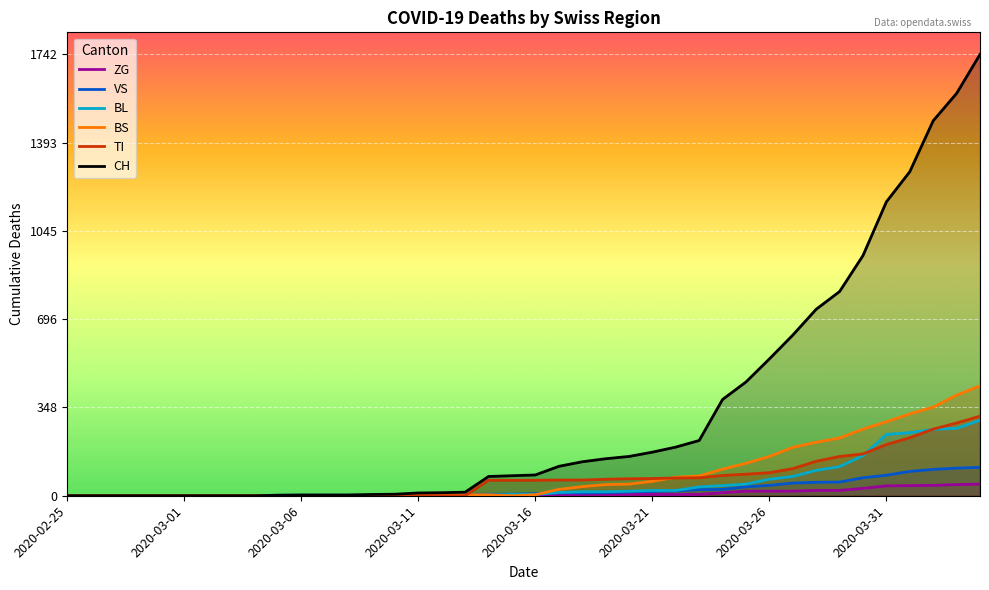

At which label does CH first exceed 82?

21